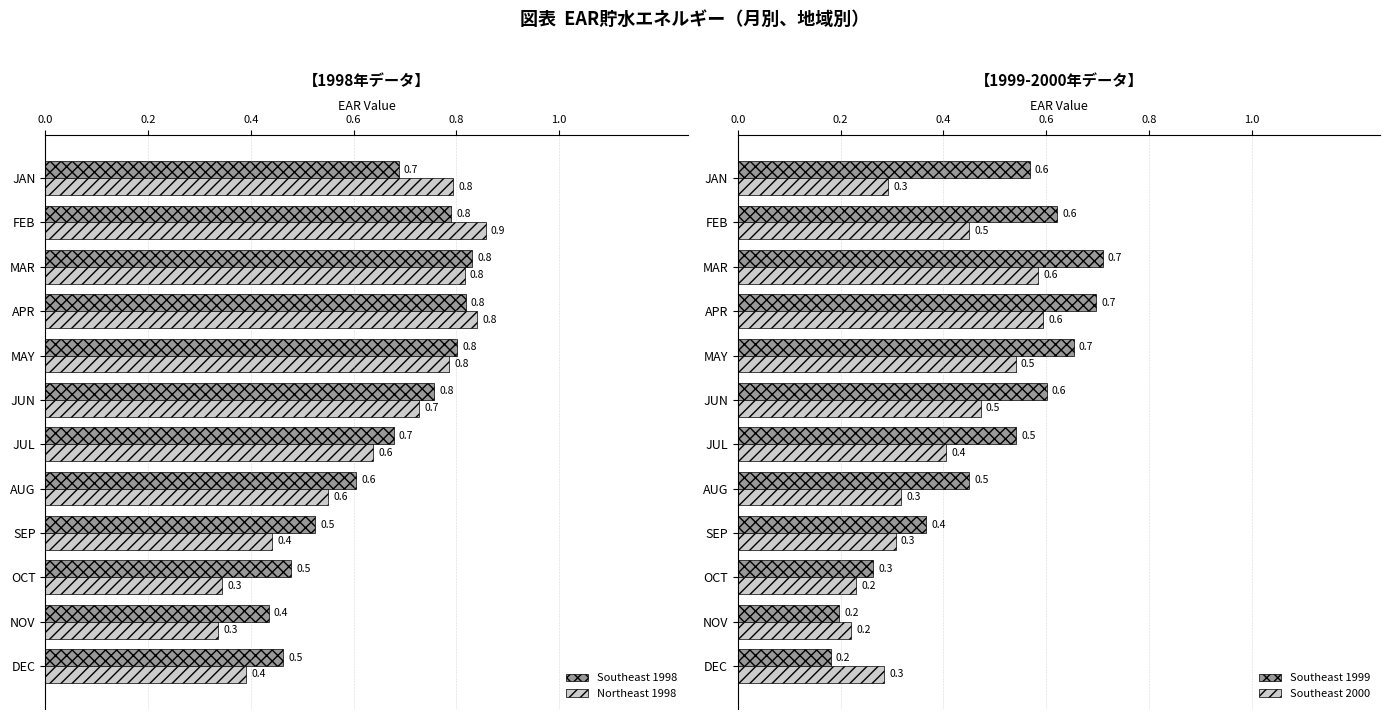

Which series has the widest spread of values?

Southeast 1999